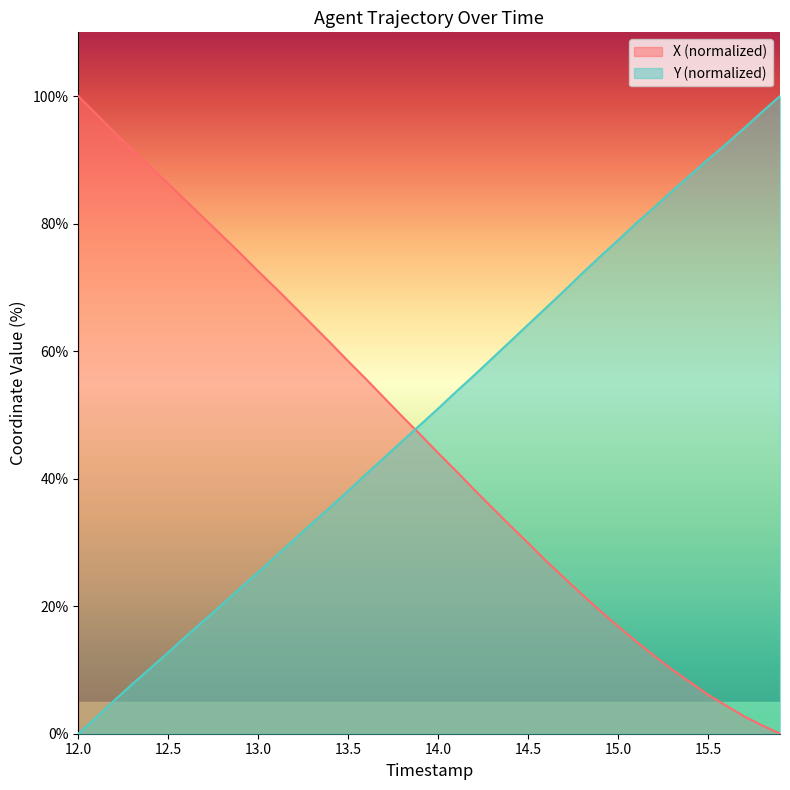

True or false: Y (normalized) has a value of 51.0 at 14.0.

True